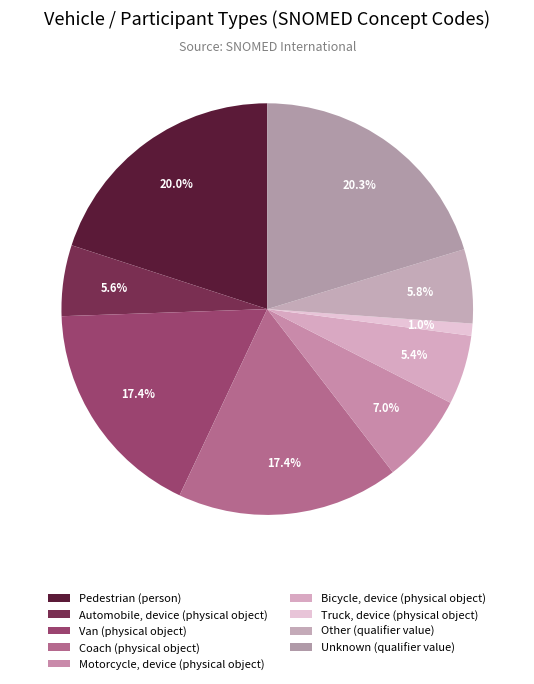

Does any single category account for the majority?

No